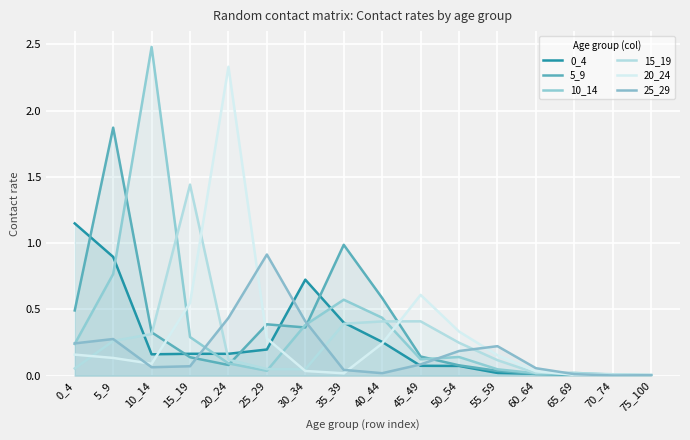

Which category has the highest value in the 15_19 series?

15_19